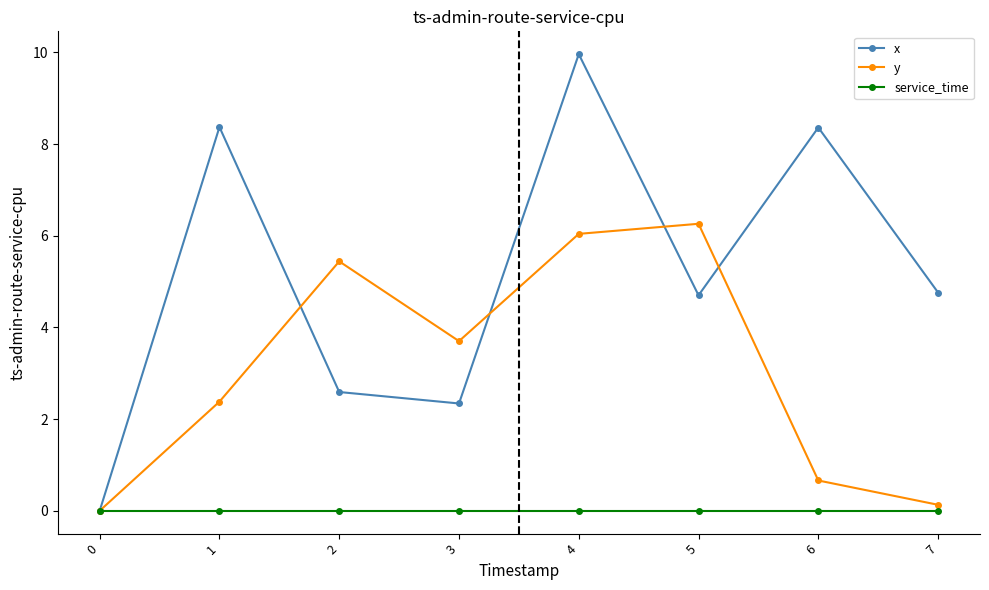

What is the average value of the x series?

5.1